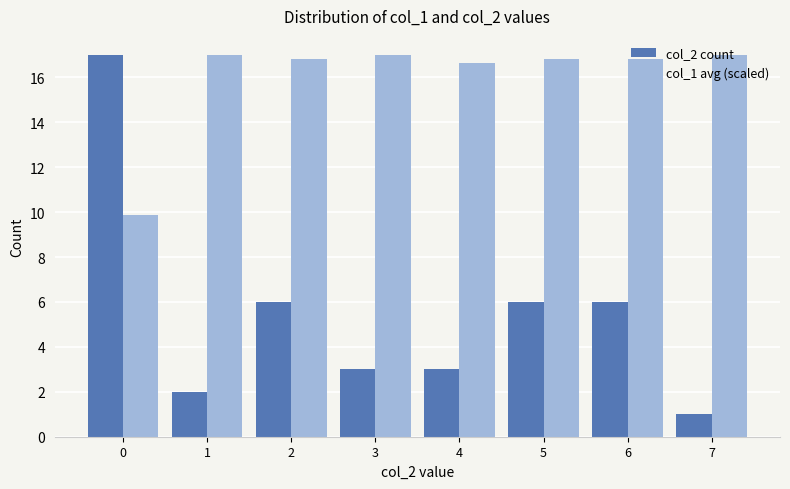

What is the total value across all series at 5?

22.8